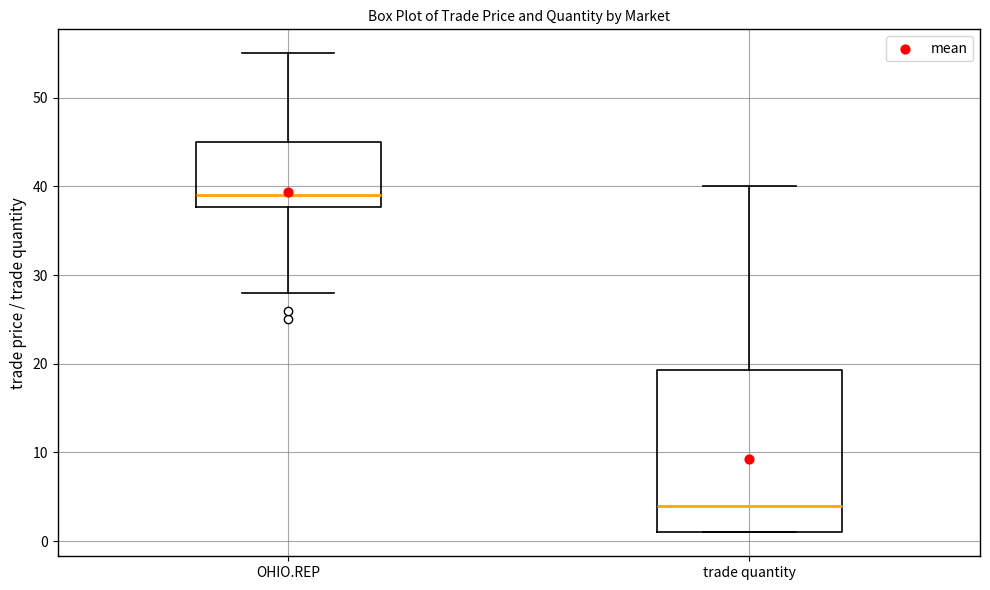

Reading left to right, transcribe this box plot: for each box, give where its median line is, the range the box spans, and where its two whiskers end, as read against the y-axis. The values are not printed on the chart, so give them approximately, as read against the axis.

OHIO.REP: median 39, box 38 to 45, whiskers 28 to 55
trade quantity: median 4, box 1 to 19, whiskers 1 to 40